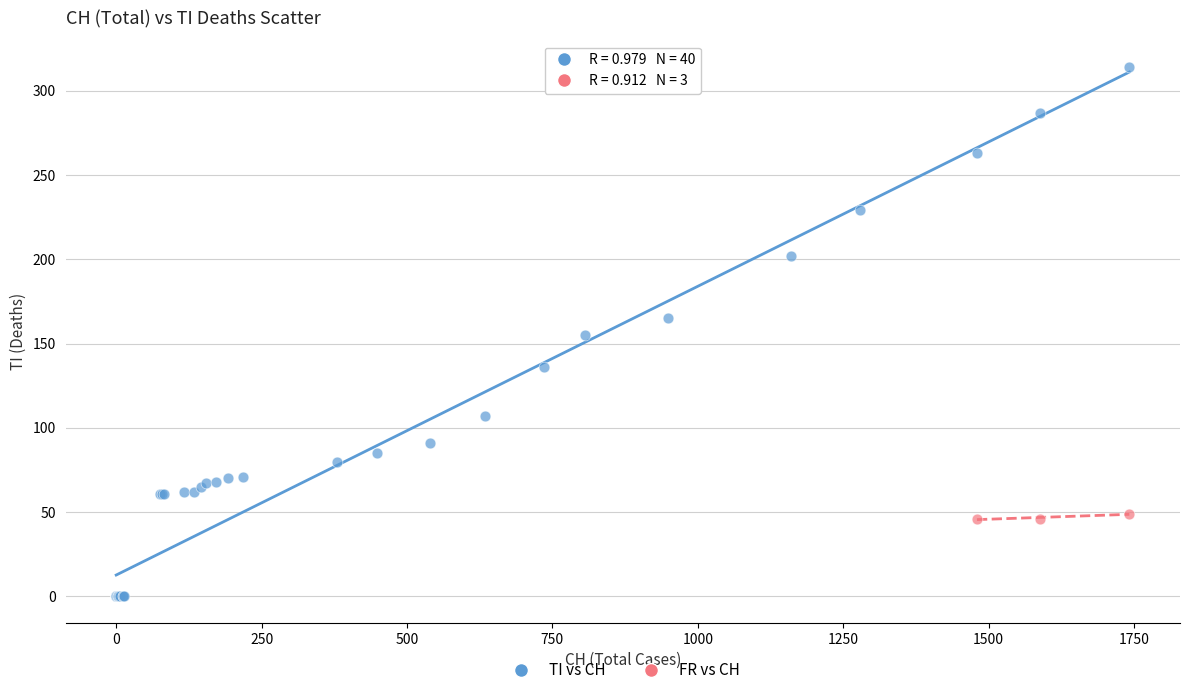

Which series contains the lowest Y value?

TI vs CH